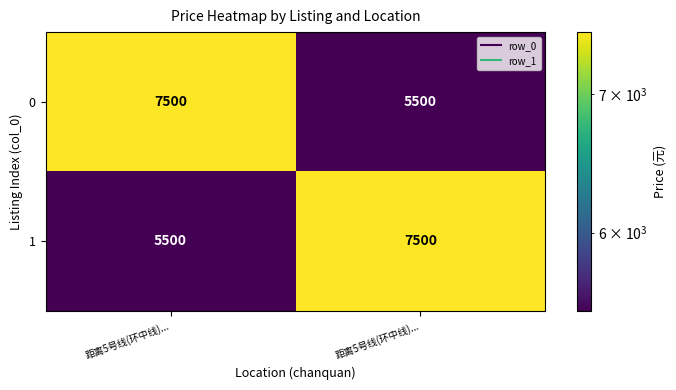

How many distinct data groups are displayed?

2